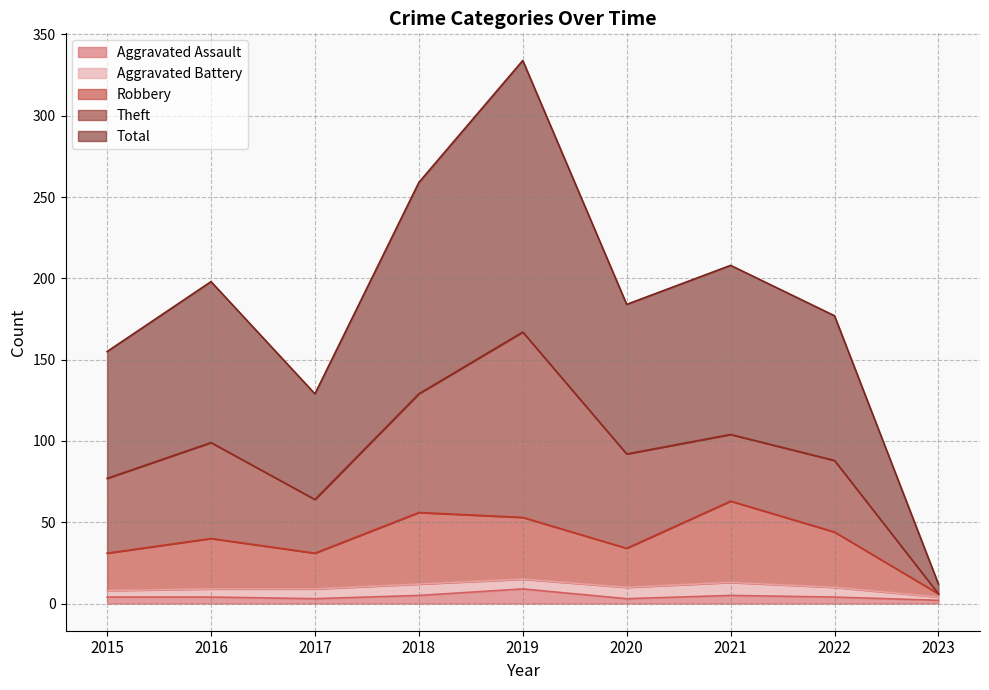

Rank the categories by Aggravated Assault value from highest to lowest.

2019, 2018, 2021, 2015, 2016, 2022, 2017, 2020, 2023